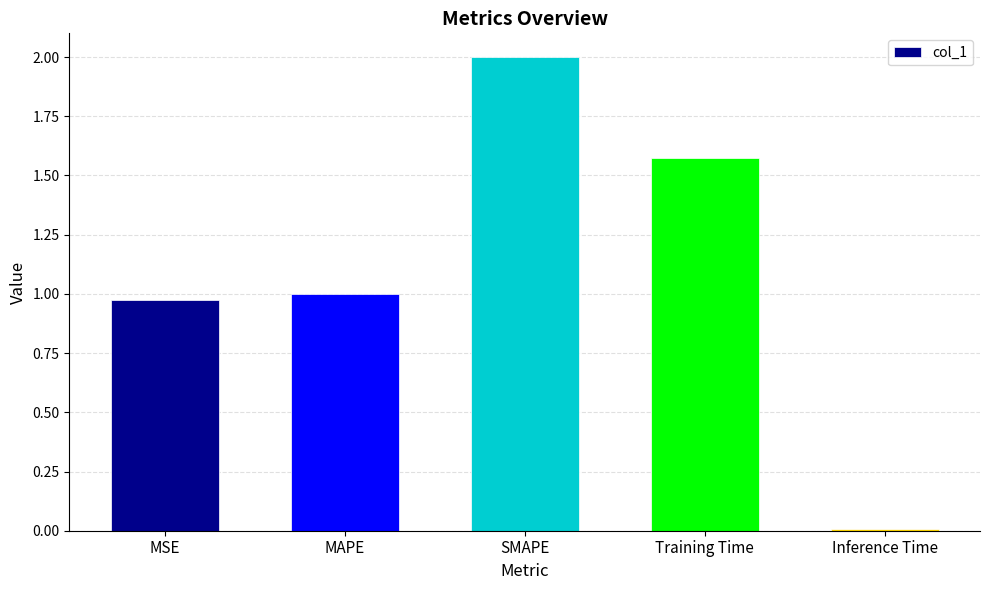

The value at MSE is 1.0. True or false?

True